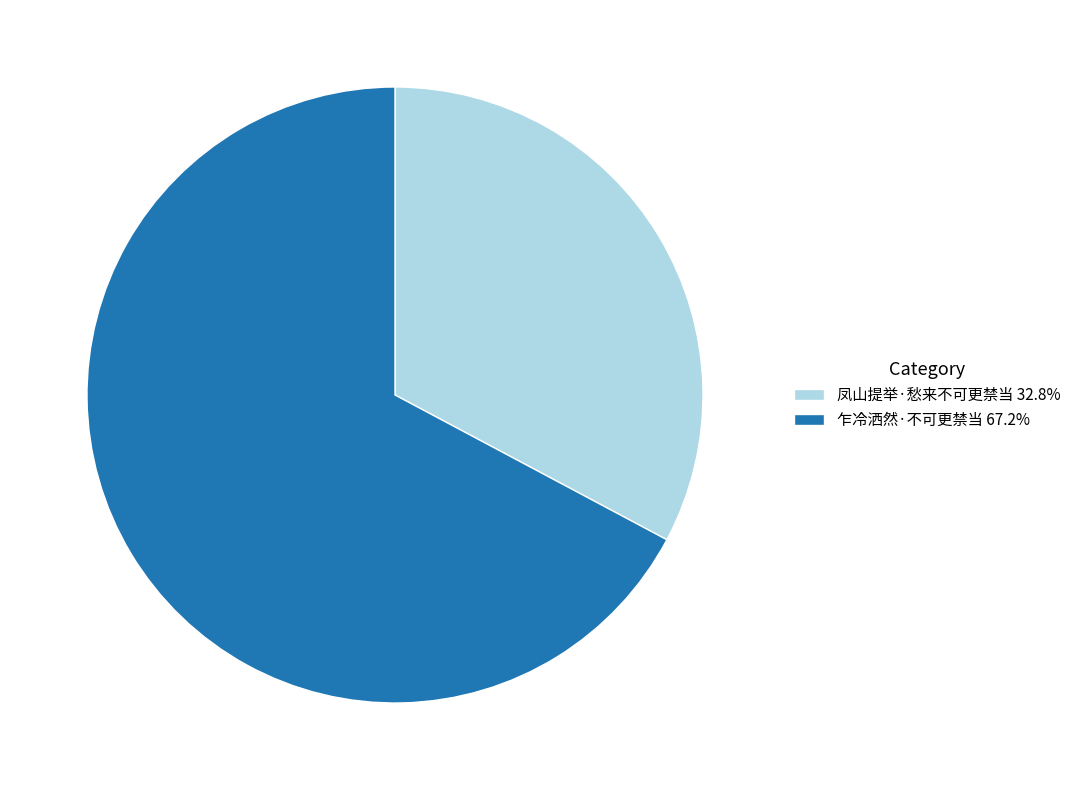

What is the largest slice in the pie chart?

乍冷洒然·不可更禁当